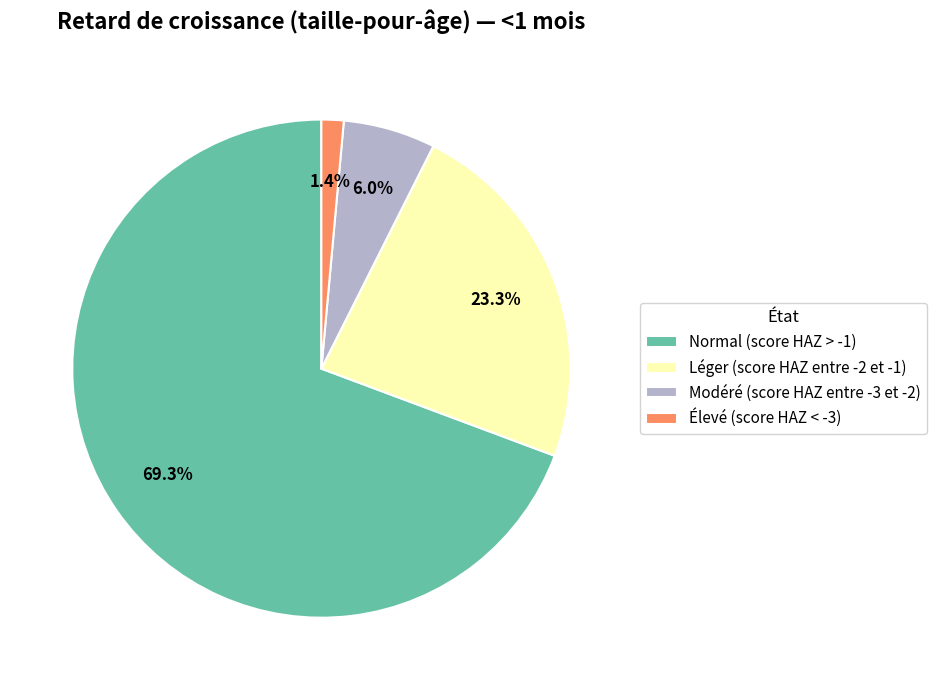

Which slice represents more than half of the pie?

Normal (score HAZ > -1)